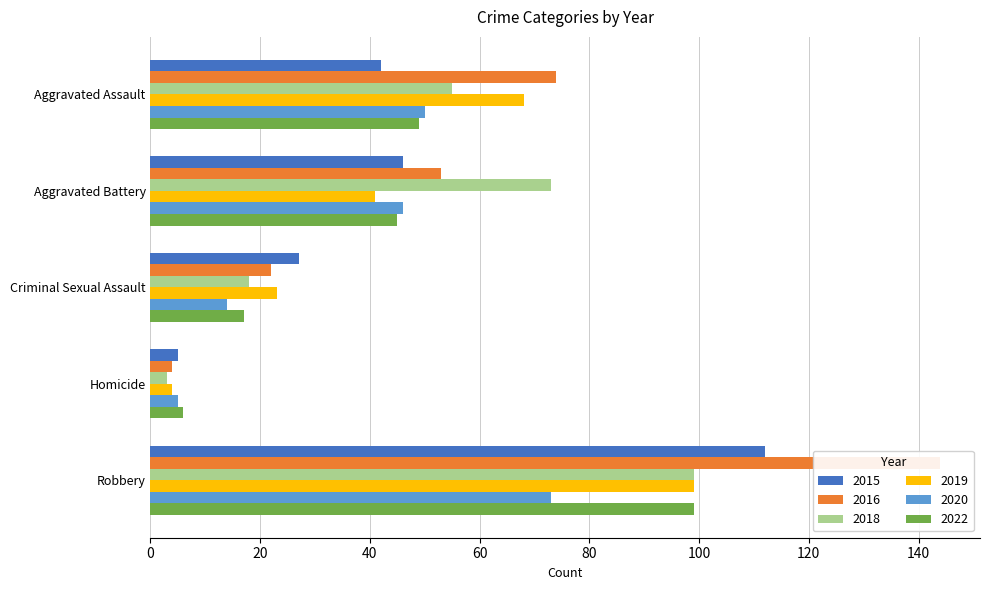

Is it true that 2022 equals 99 at Robbery?

True